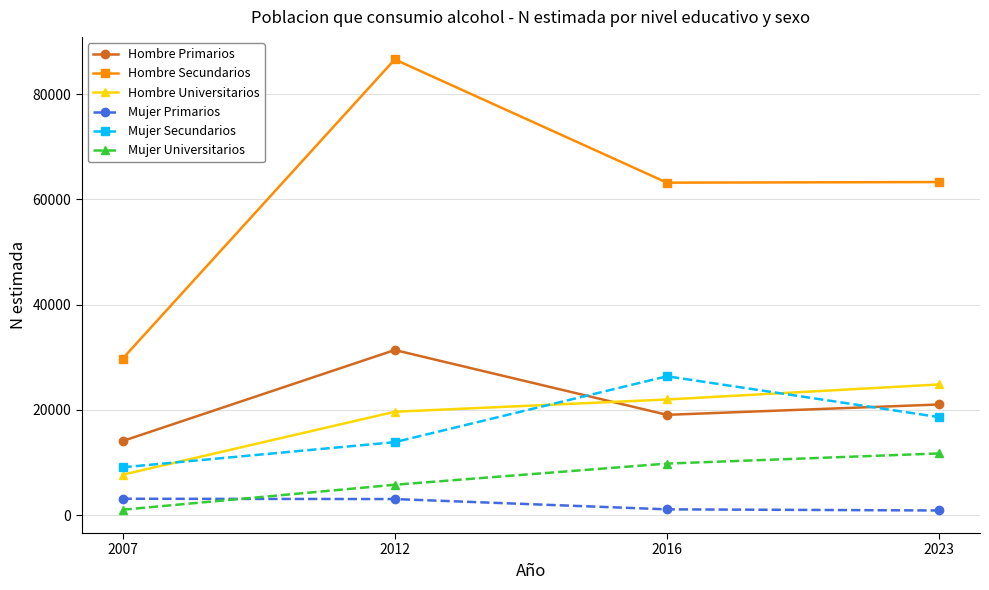

List the series in order of their peak value, lowest first.

Mujer Primarios, Mujer Universitarios, Hombre Universitarios, Mujer Secundarios, Hombre Primarios, Hombre Secundarios